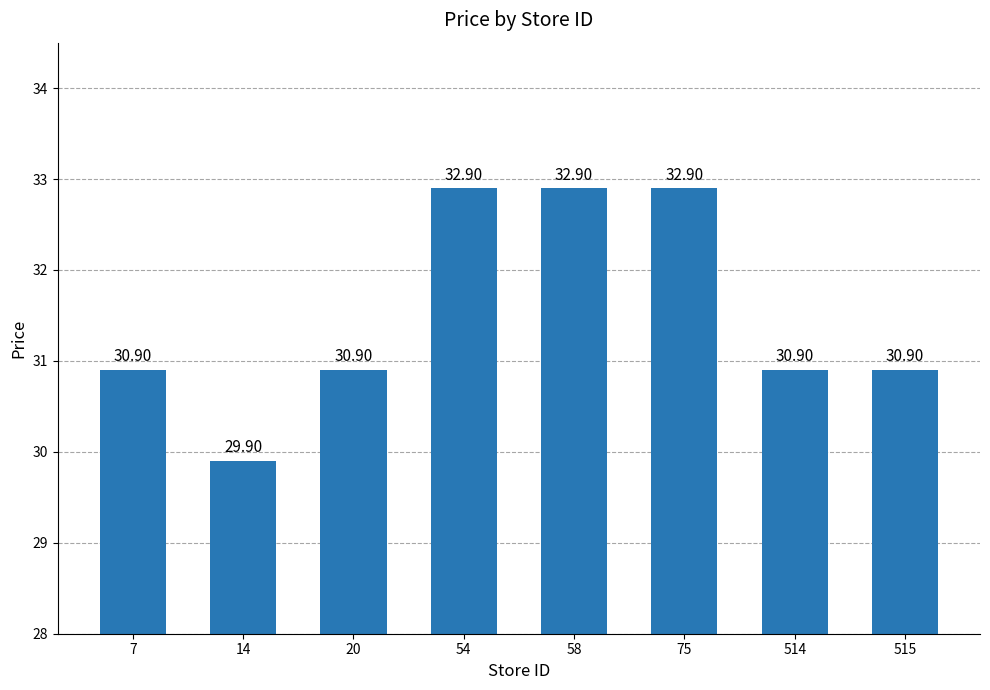

What is the sum of all values?

252.2